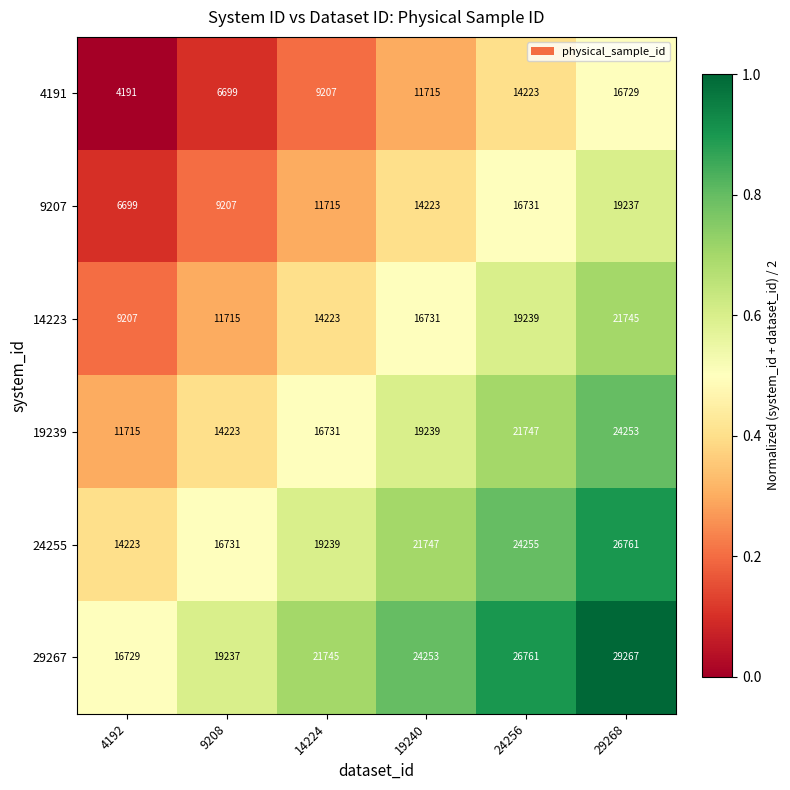

True or false: 9207 has a value of 17444 at 14224.

False